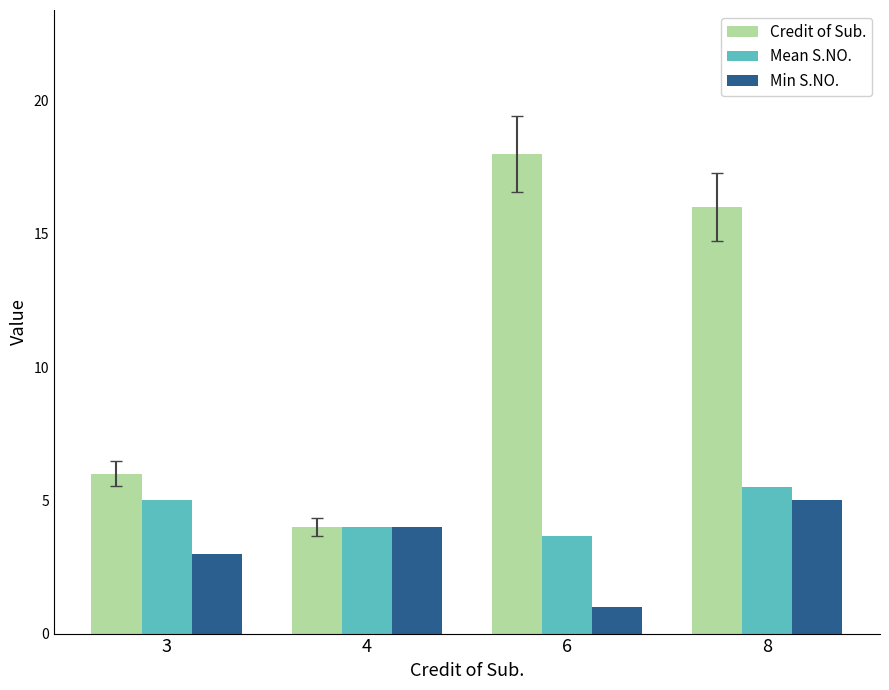

Rank the series by their average value, from lowest to highest.

Min S.NO., Mean S.NO., Credit of Sub.